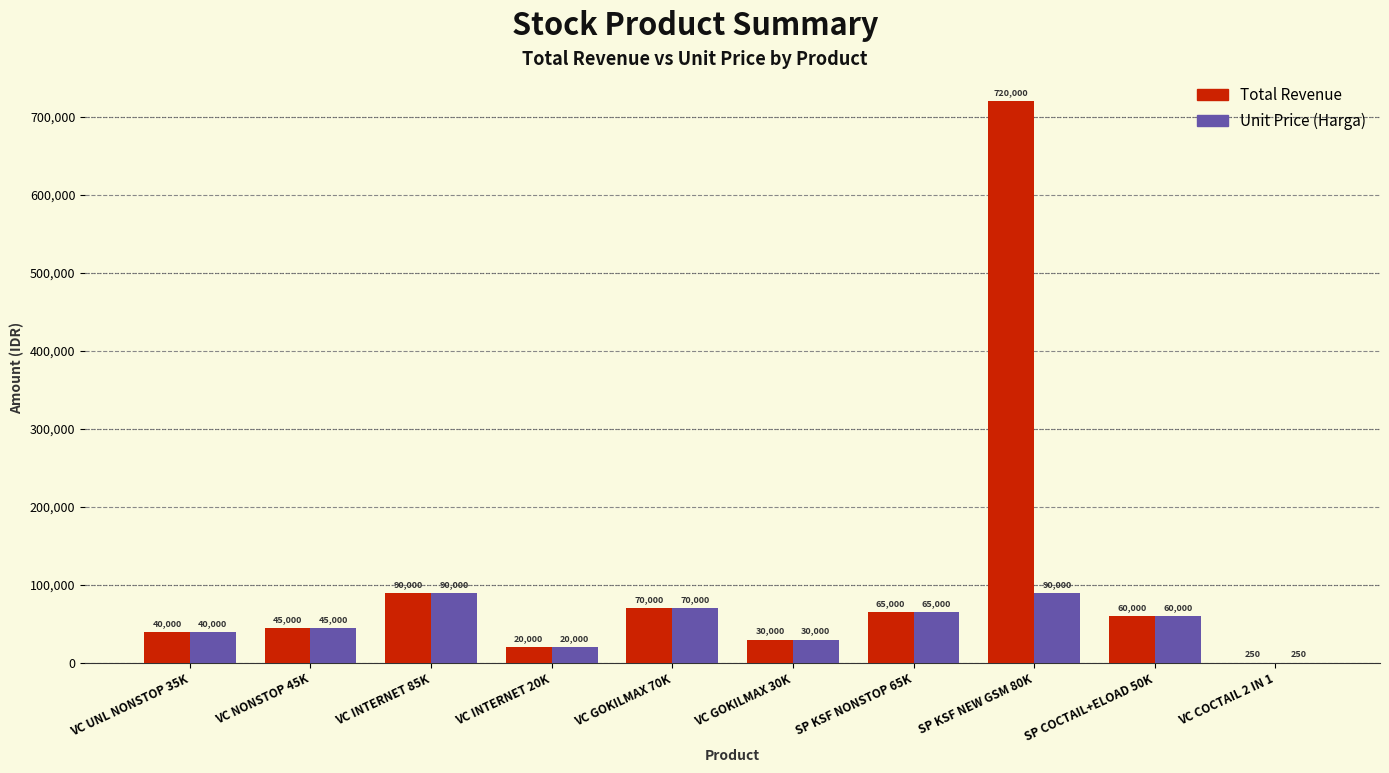

Reading left to right, transcribe all the data shown in this chart.

Total: 40000	45000	90000	20000	70000	30000	65000	720000	60000	250
Harga: 40000	45000	90000	20000	70000	30000	65000	90000	60000	250